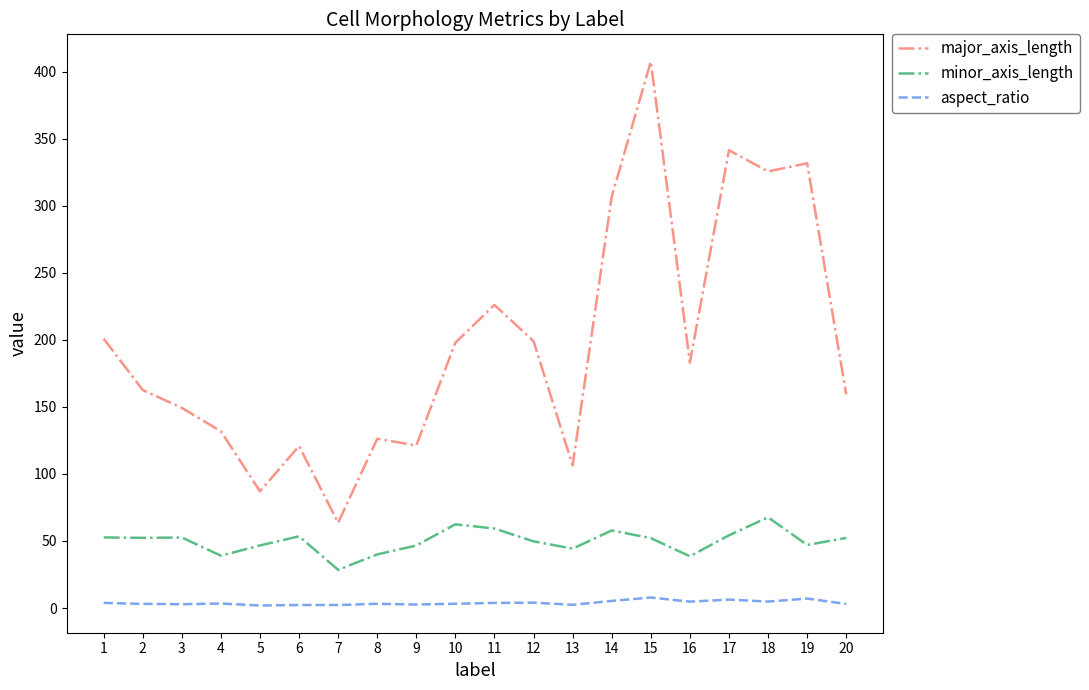

Is it true that minor_axis_length equals 28.4 at 20?

False